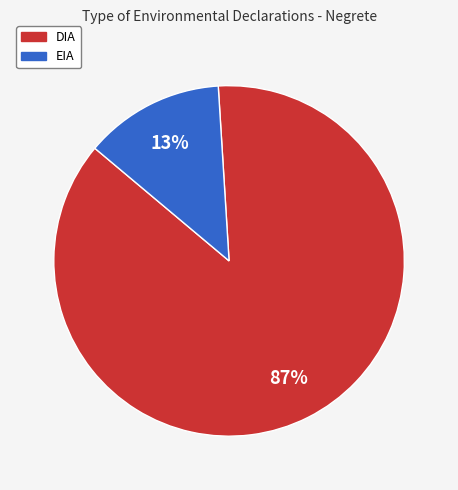

To the nearest percent, what is the combined percentage of EIA and DIA?

100%